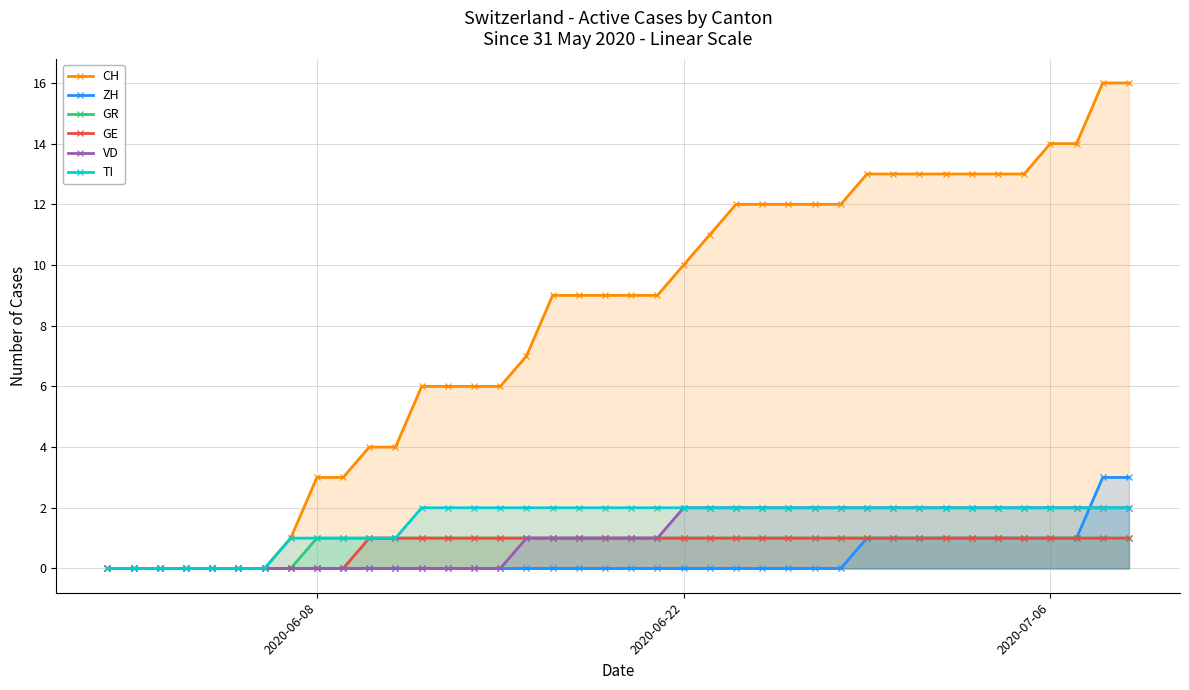

True or false: GR and GE intersect in this chart.

False